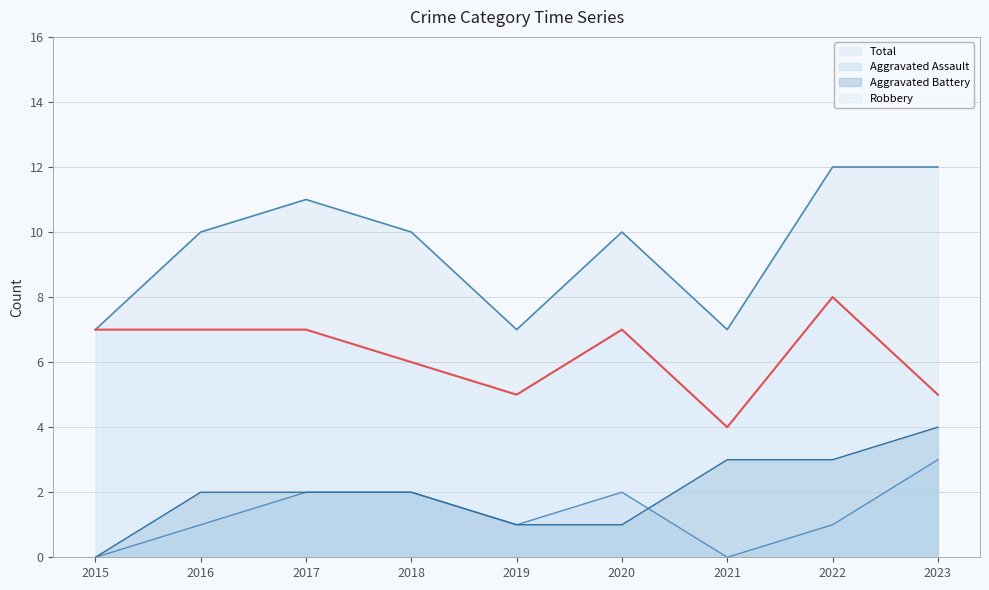

At how many categories does at least one series exceed 7?

6